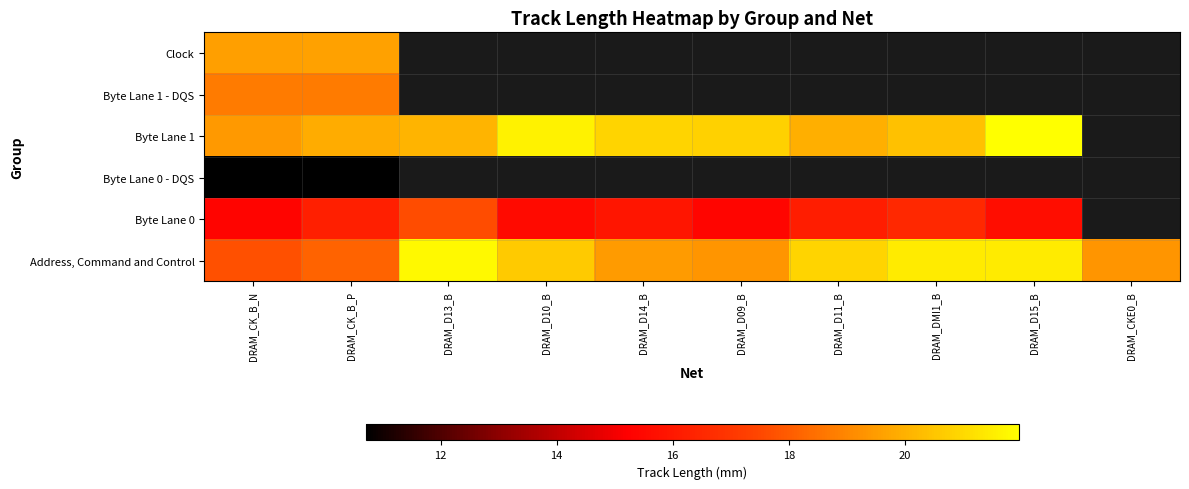

Count the number of data series in this chart.

6